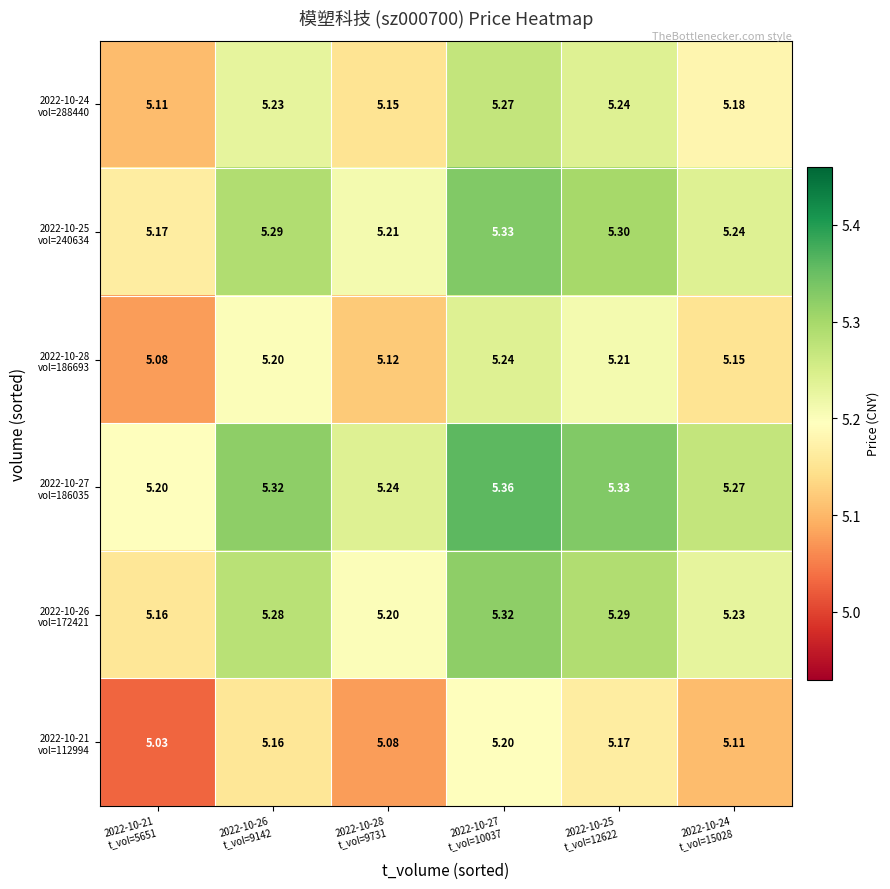

At how many categories does at least one series exceed 5?

6